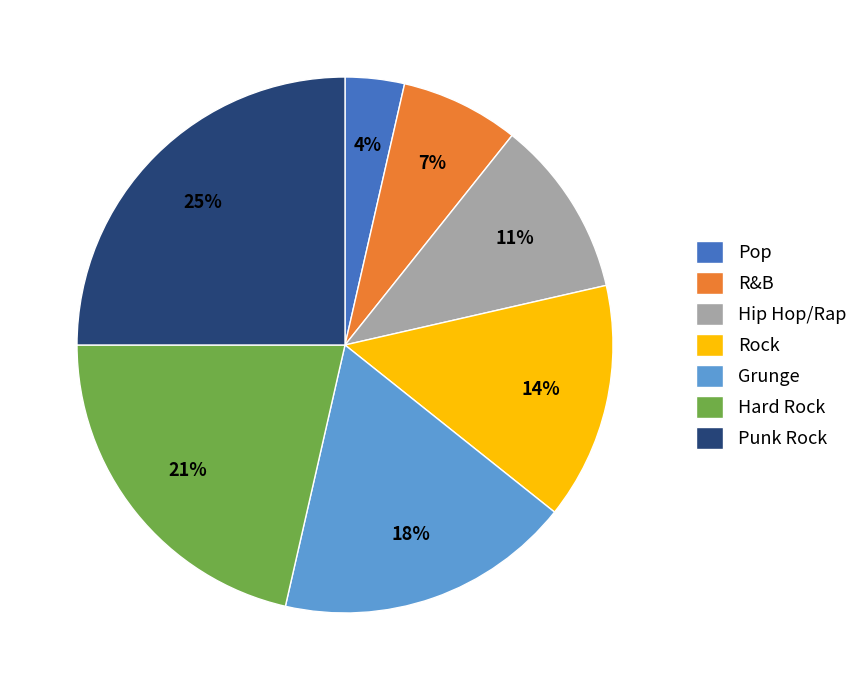

Is it true that R&B is 7% of the pie?

True